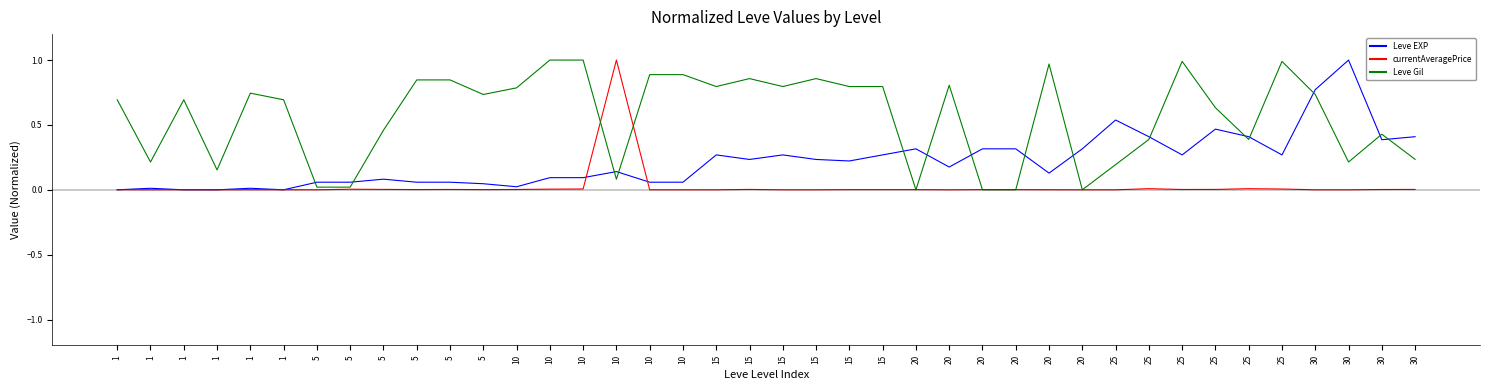

What are all the series names shown in the legend?

Leve EXP, currentAveragePrice, Leve Gil